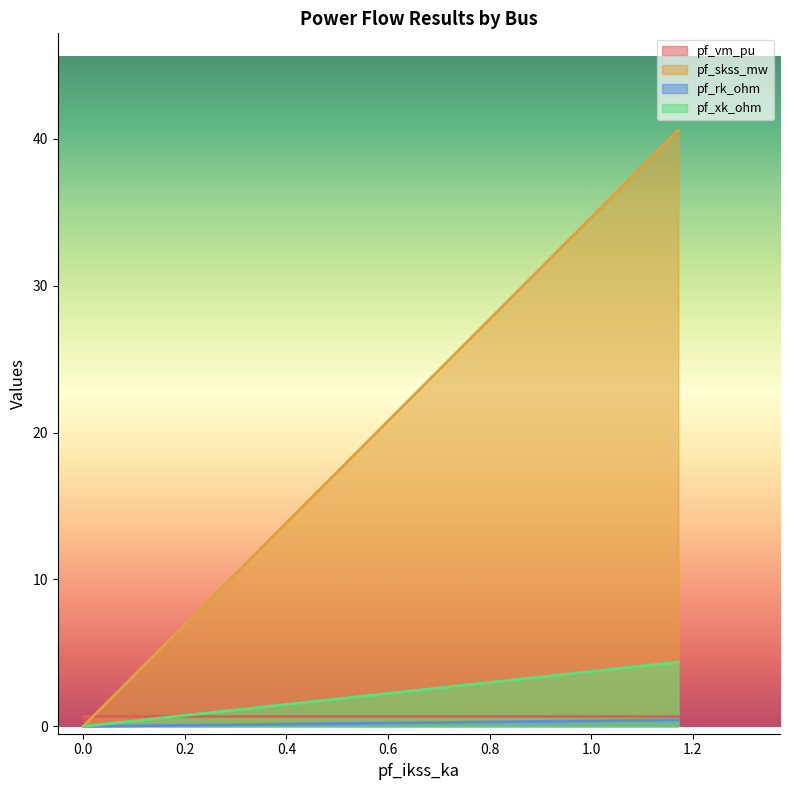

How many data points does each series have?

4